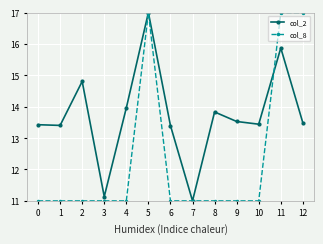

At which label does col_2 reach its peak?

5